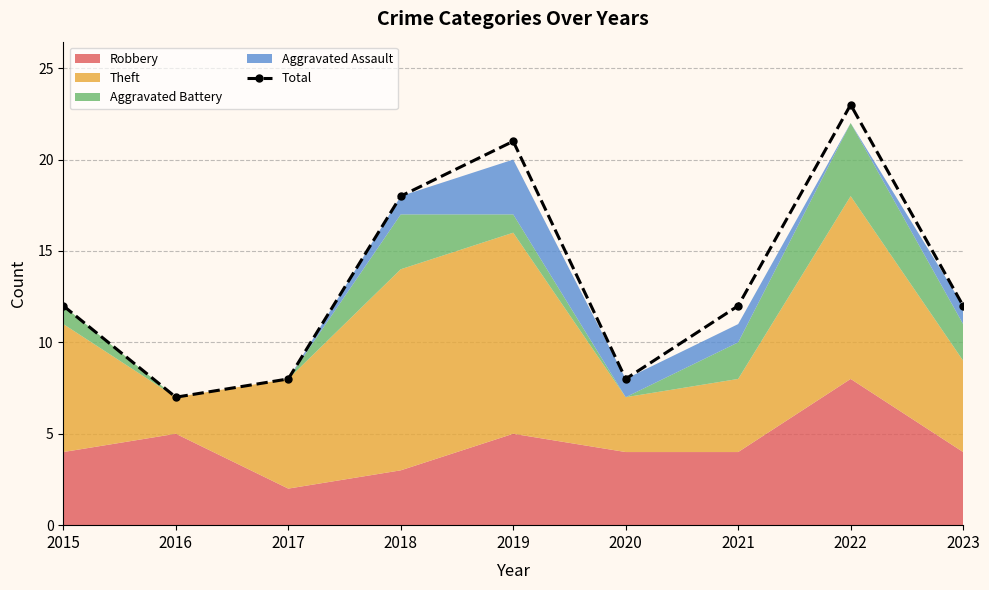

What is the value of the 2nd point from the left?

7